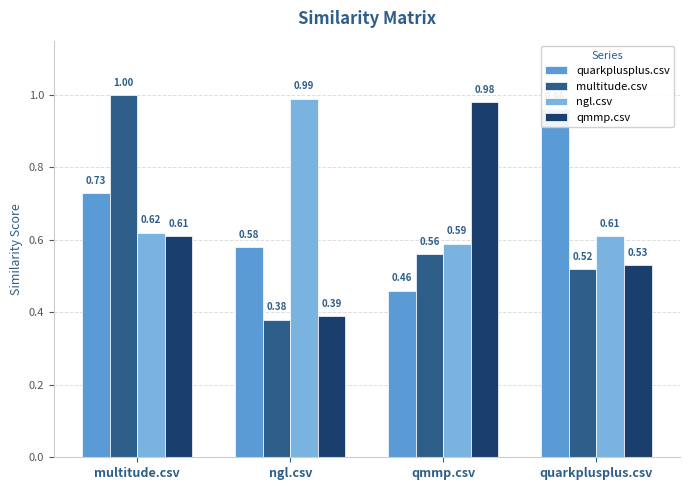

List the series in order of their peak value, highest first.

multitude.csv, ngl.csv, qmmp.csv, quarkplusplus.csv